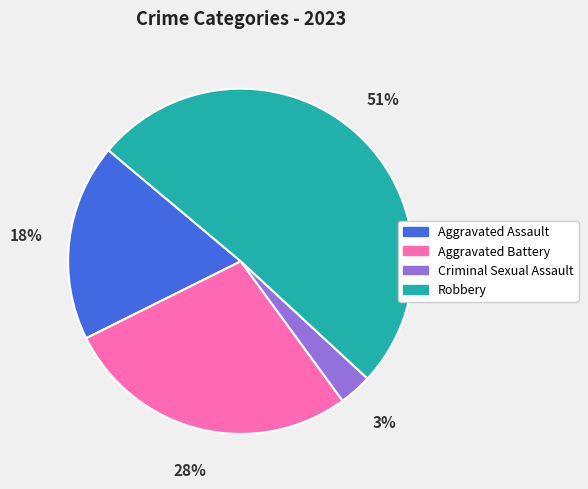

Does Aggravated Assault represent more than half of the total?

No